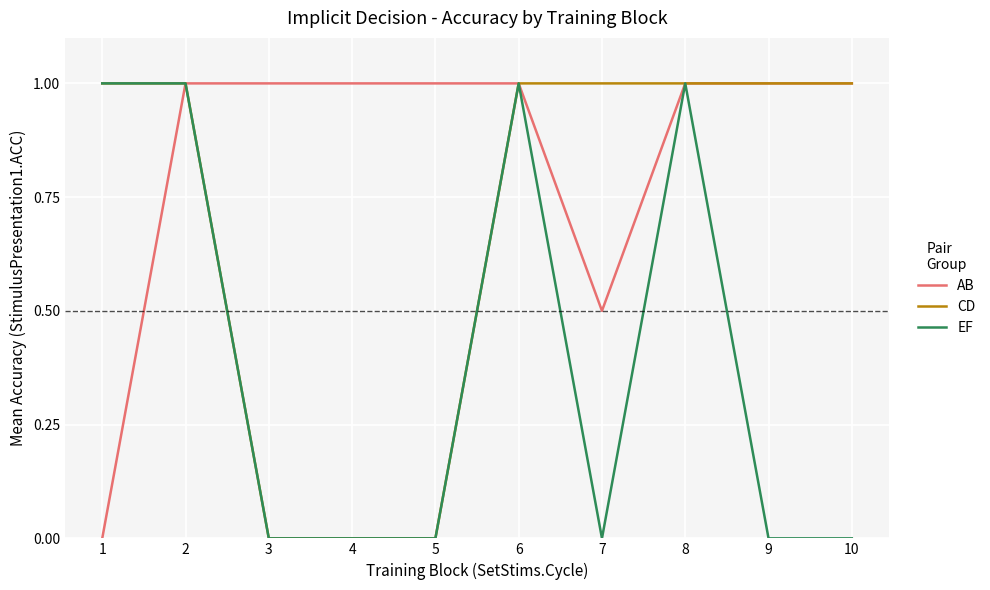

How many lines are shown in the chart?

3